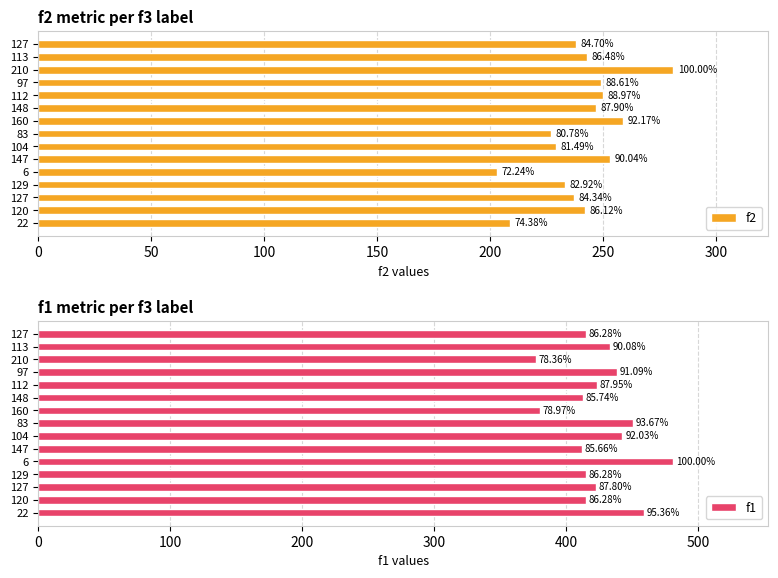

Rank the series by their maximum value, from lowest to highest.

f2, f1